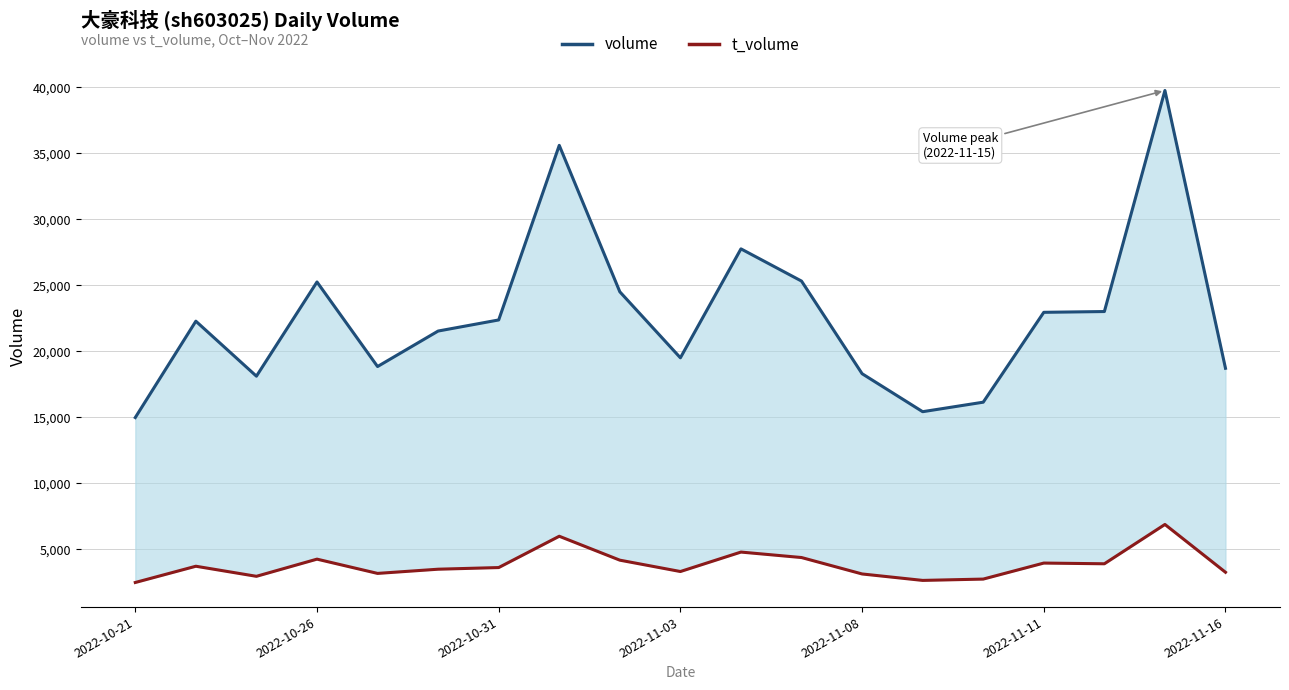

How many data points in volume are above 22283?

9